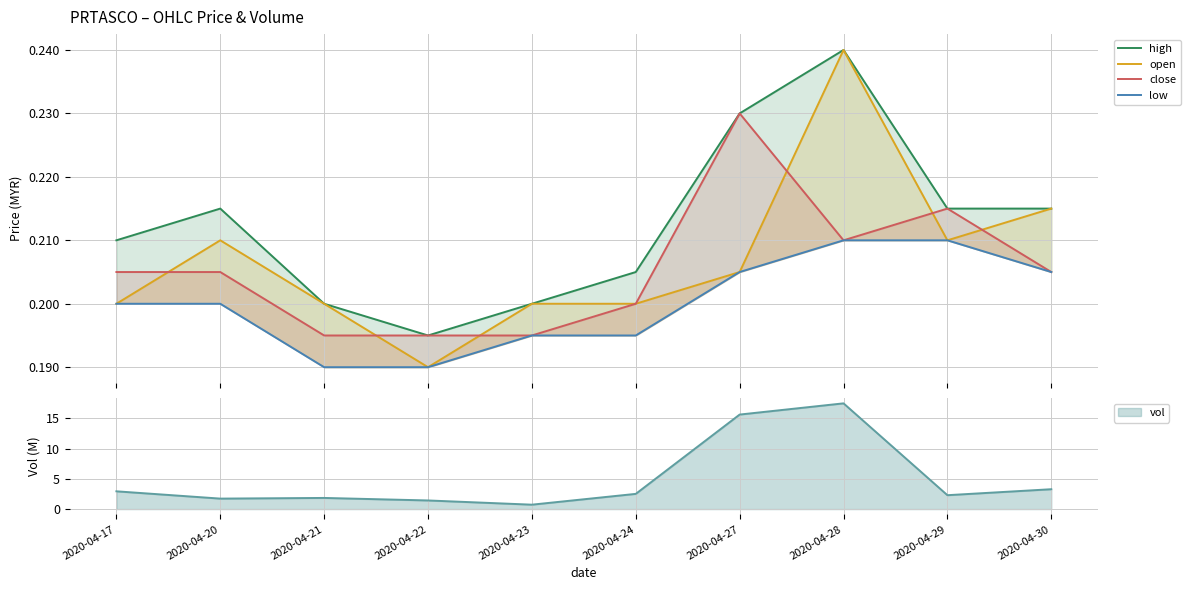

True or false: low and high cross at least once.

False